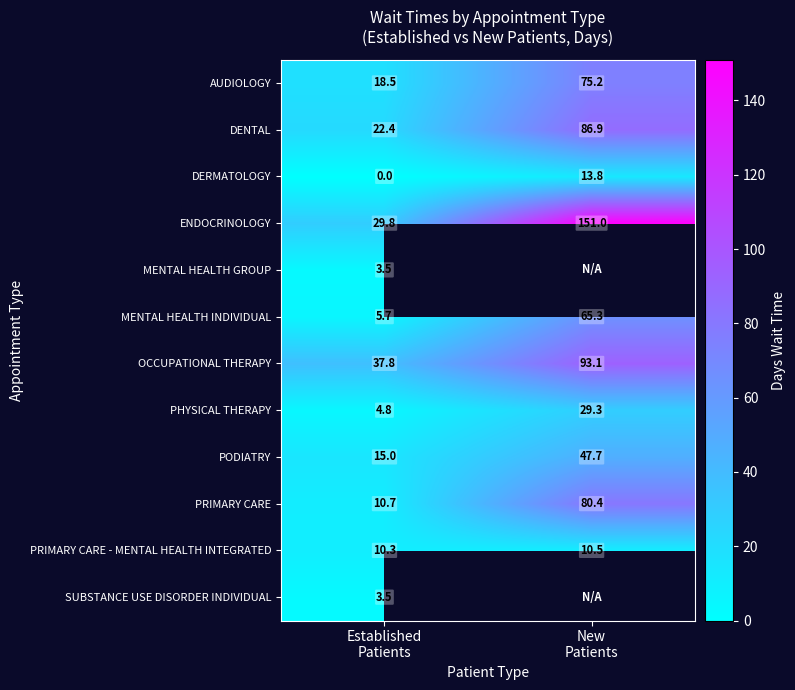

What is the sum of all ENDOCRINOLOGY values?

180.8